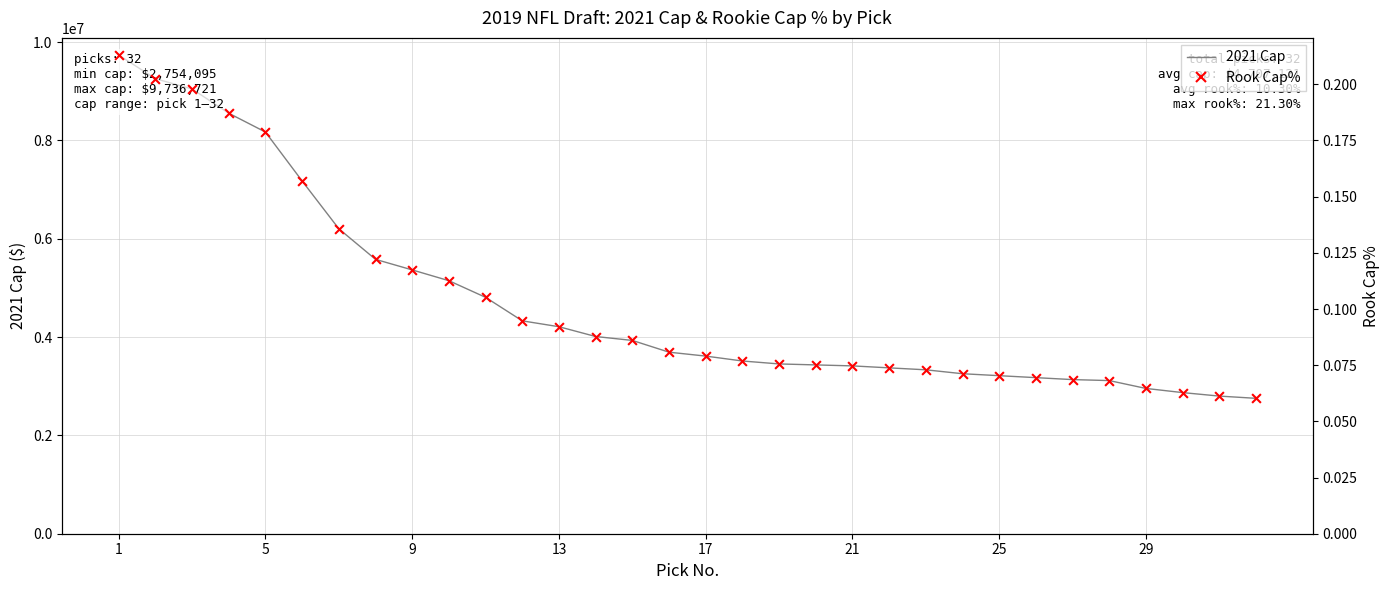

Which series has the largest total across all categories?

2021 Cap